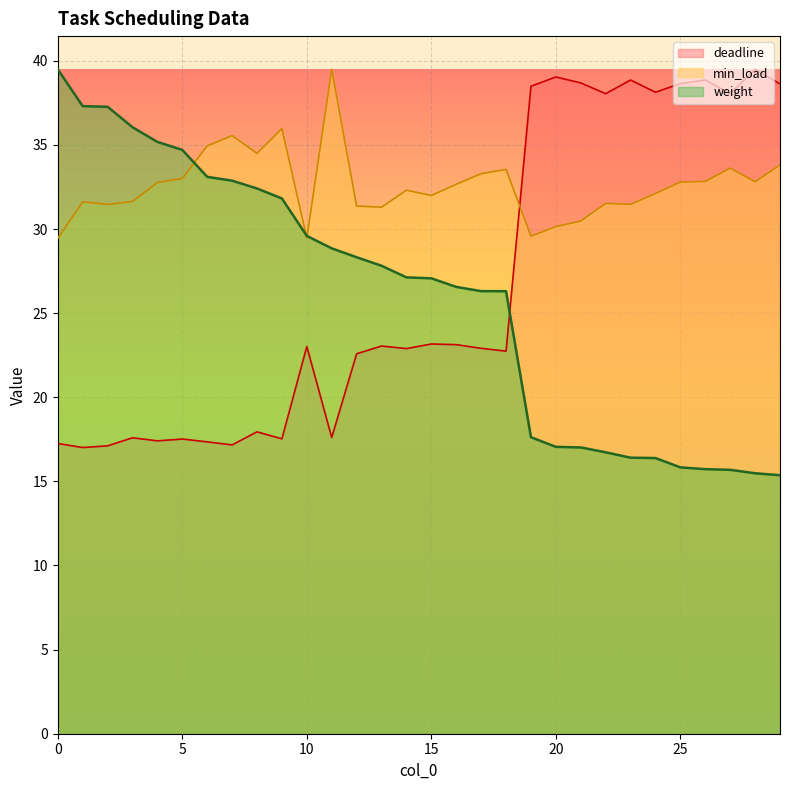

True or false: min_load has more than 1 points higher than both neighbors.

True